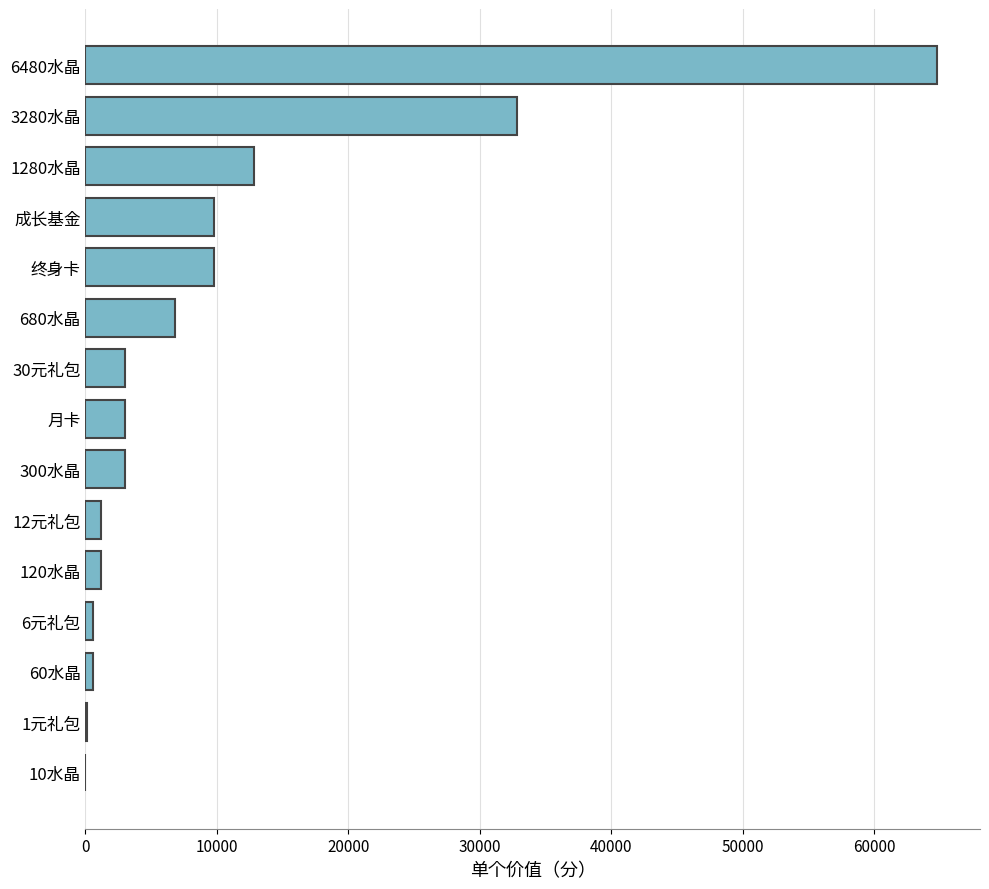

Which category has the highest value across all series?

6480水晶